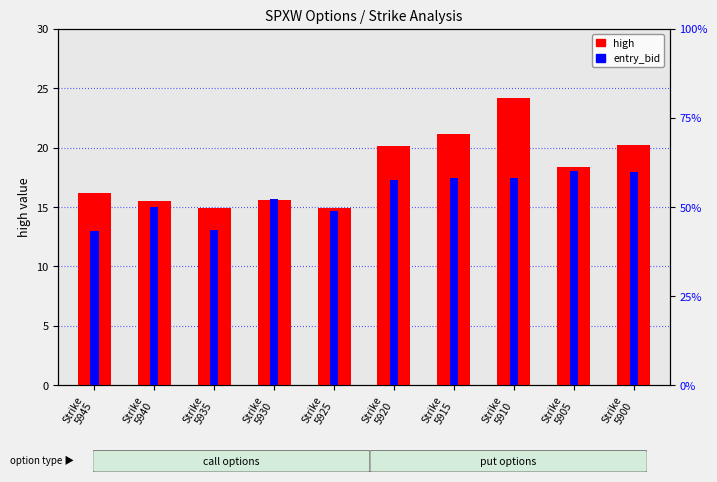

Are the bars horizontal?

No